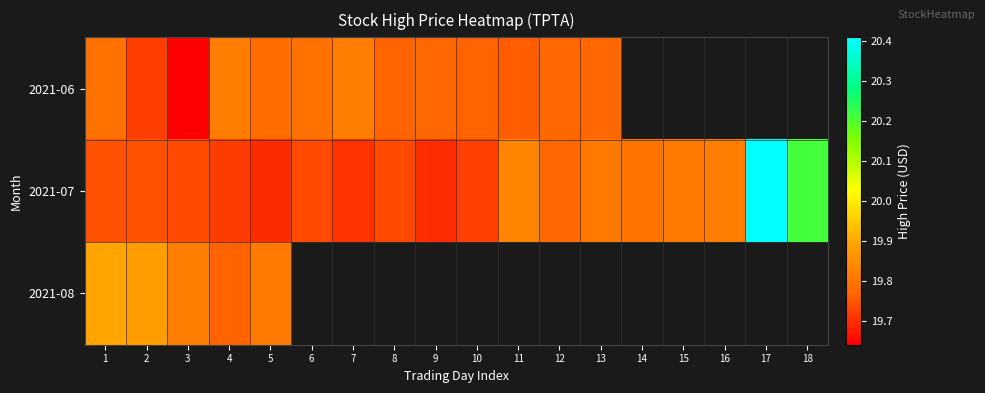

Is it true that 2021-07 equals 27.7 at 17?

False